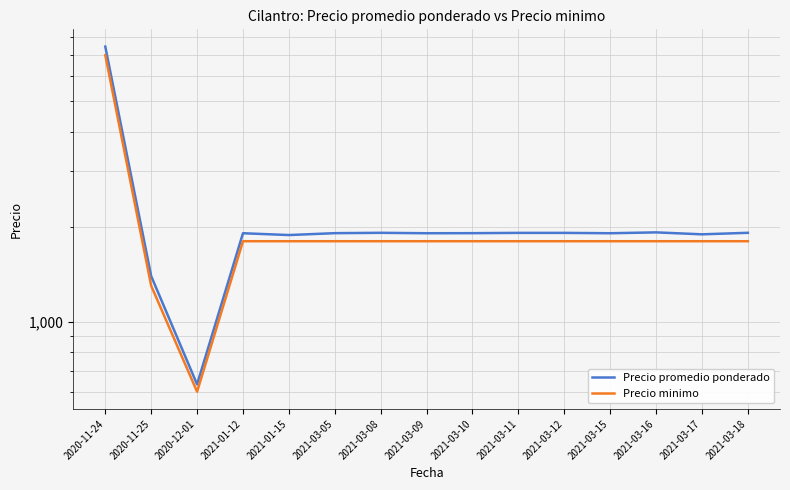

Where is Precio minimo nearest to the value 3800?

2021-01-12